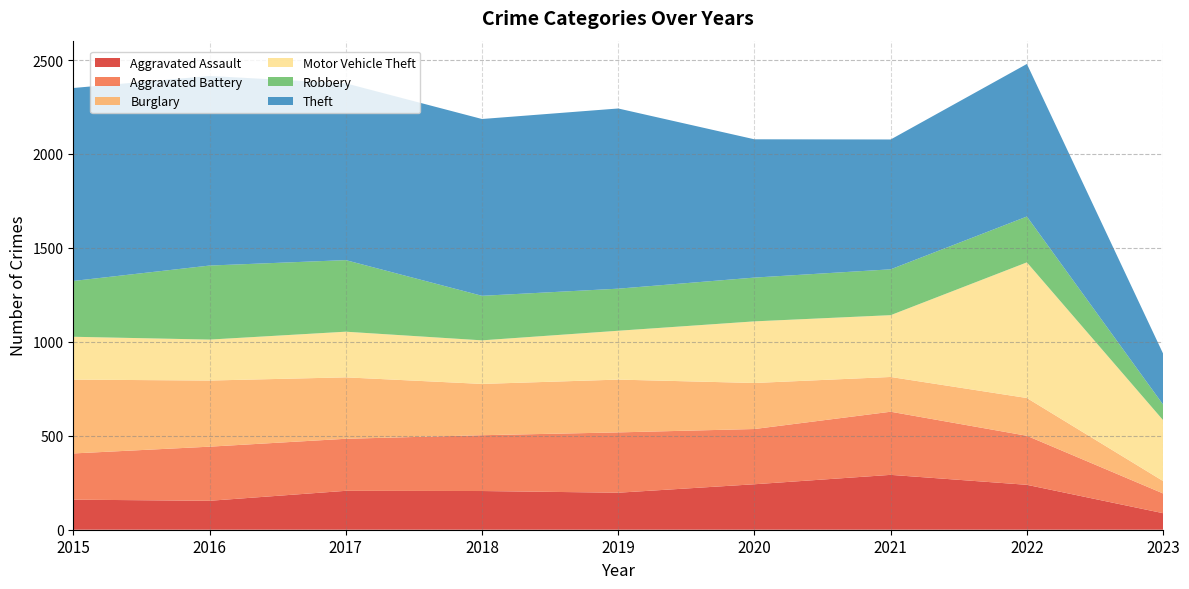

Reading right to left, list all the values displayed in this chart.

Aggravated Assault: 2023=88	2022=239	2021=292	2020=242	2019=197	2018=206	2017=207	2016=154	2015=160
Aggravated Battery: 2023=105	2022=261	2021=336	2020=294	2019=321	2018=297	2017=277	2016=288	2015=246
Burglary: 2023=66	2022=201	2021=185	2020=245	2019=281	2018=273	2017=327	2016=352	2015=393
Motor Vehicle Theft: 2023=324	2022=722	2021=329	2020=328	2019=260	2018=232	2017=243	2016=218	2015=228
Robbery: 2023=83	2022=244	2021=244	2020=233	2019=224	2018=237	2017=381	2016=394	2015=297
Theft: 2023=271	2022=812	2021=691	2020=736	2019=959	2018=941	2017=941	2016=1009	2015=1027